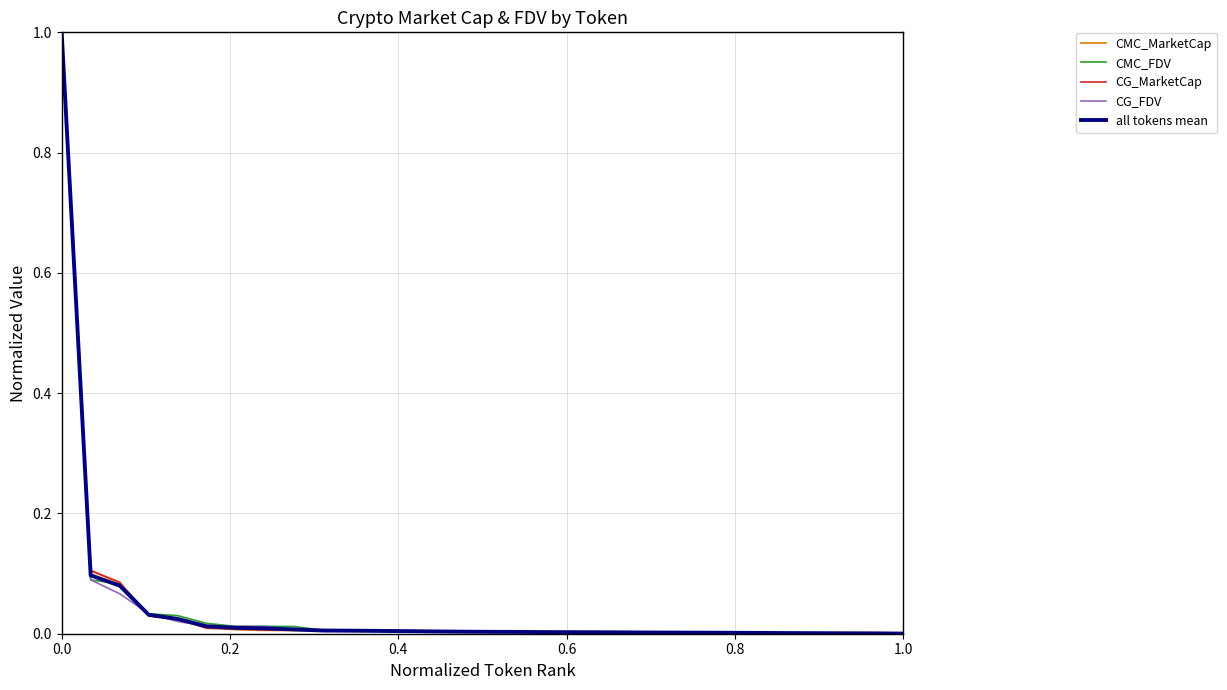

Reading left to right, list all the values displayed in this chart.

CMC_MarketCap: 1.0	0.1	0.1	0.0	0.0	0.0	0.0	0.0	0.0	0.0	0.0	0.0	0.0	0.0	0.0	0.0	0.0	0.0	0.0	0.0	0.0	0.0	0.0	0.0	0.0	0.0	0.0	0.0	0.0	0.0
CMC_FDV: 1.0	0.1	0.1	0.0	0.0	0.0	0.0	0.0	0.0	0.0	0.0	0.0	0.0	0.0	0.0	0.0	0.0	0.0	0.0	0.0	0.0	0.0	0.0	0.0	0.0	0.0	0.0	0.0	0.0	0.0
CG_MarketCap: 1.0	0.1	0.1	0.0	0.0	0.0	0.0	0.0	0.0	0.0	0.0	0.0	0.0	0.0	0.0	0.0	0.0	0.0	0.0	0.0	0.0	0.0	0.0	0.0	0.0	0.0	0.0	0.0	0.0	0.0
CG_FDV: 1.0	0.1	0.1	0.0	0.0	0.0	0.0	0.0	0.0	0.0	0.0	0.0	0.0	0.0	0.0	0.0	0.0	0.0	0.0	0.0	0.0	0.0	0.0	0.0	0.0	0.0	0.0	0.0	0.0	0.0
all tokens mean: 1.0	0.1	0.1	0.0	0.0	0.0	0.0	0.0	0.0	0.0	0.0	0.0	0.0	0.0	0.0	0.0	0.0	0.0	0.0	0.0	0.0	0.0	0.0	0.0	0.0	0.0	0.0	0.0	0.0	0.0